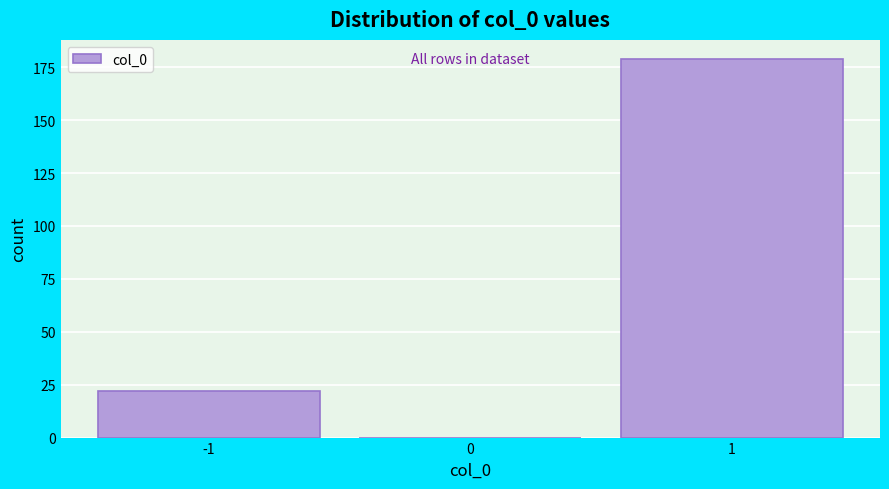

Reading right to left, extract all data points from this chart.

1=179	0=0	-1=22